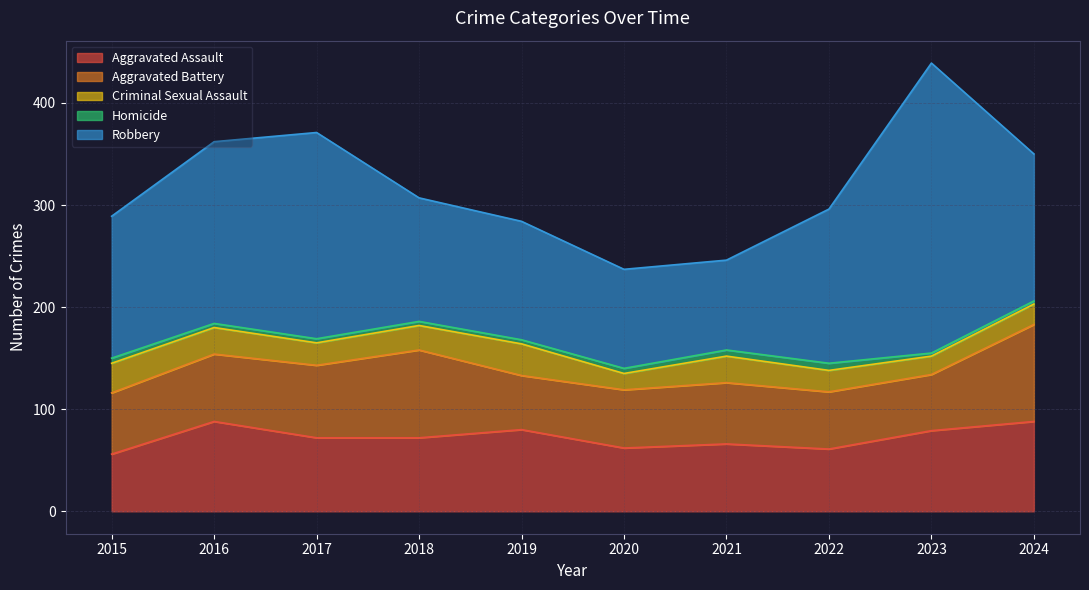

Rank the series by their maximum value, from highest to lowest.

Robbery, Aggravated Battery, Aggravated Assault, Criminal Sexual Assault, Homicide